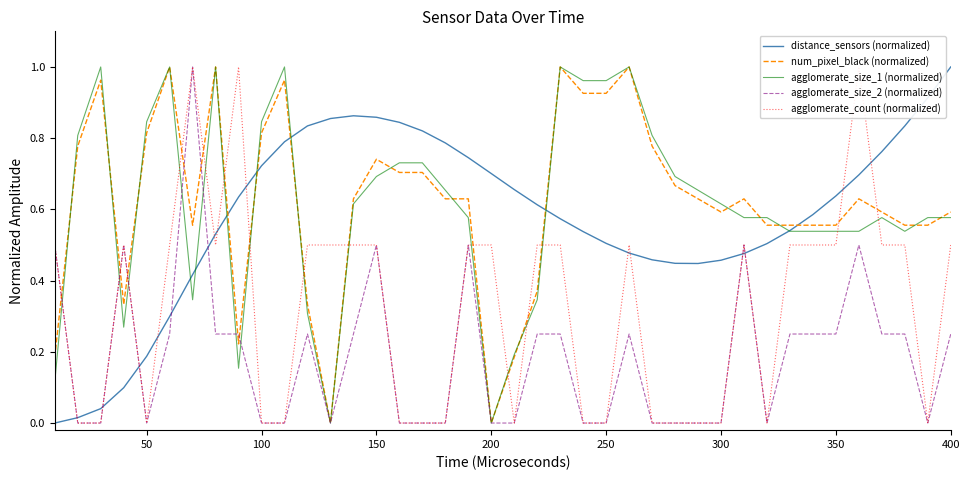

Does the chart display data point markers on the line(s)?

No